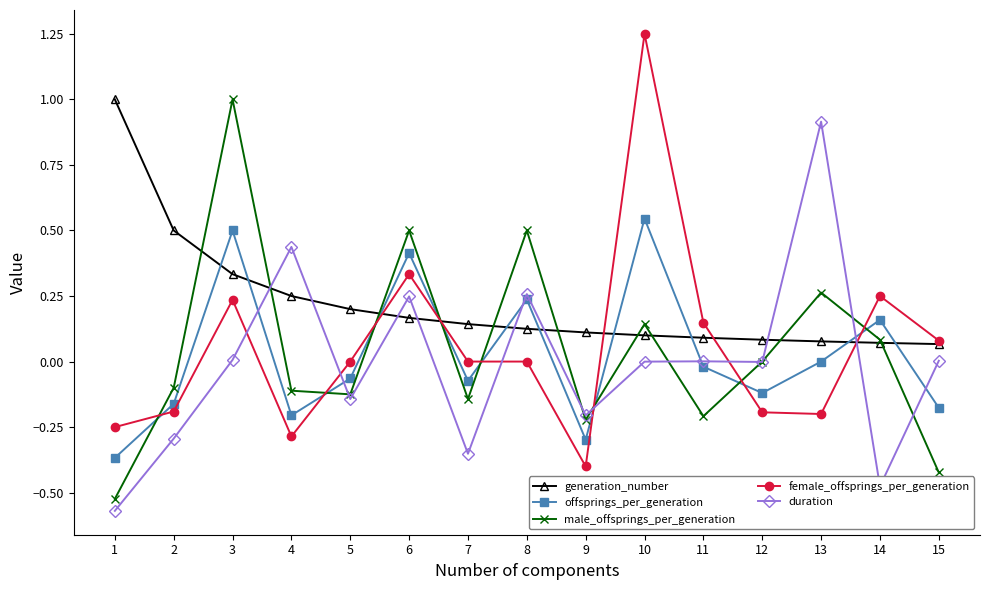

Is the value of generation_number at 13 greater than the value of female_offsprings_per_generation at 11?

No